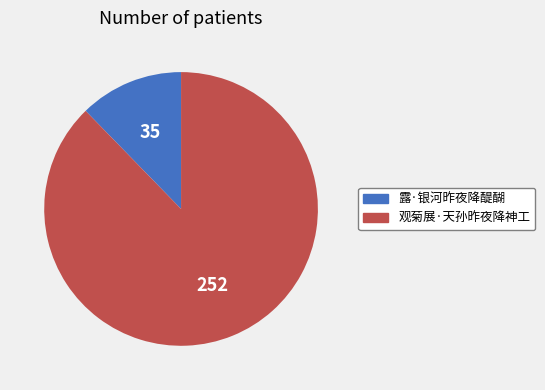

Is the sum of 观菊展·天孙昨夜降神工 and 露·银河昨夜降醍醐 greater than half?

Yes